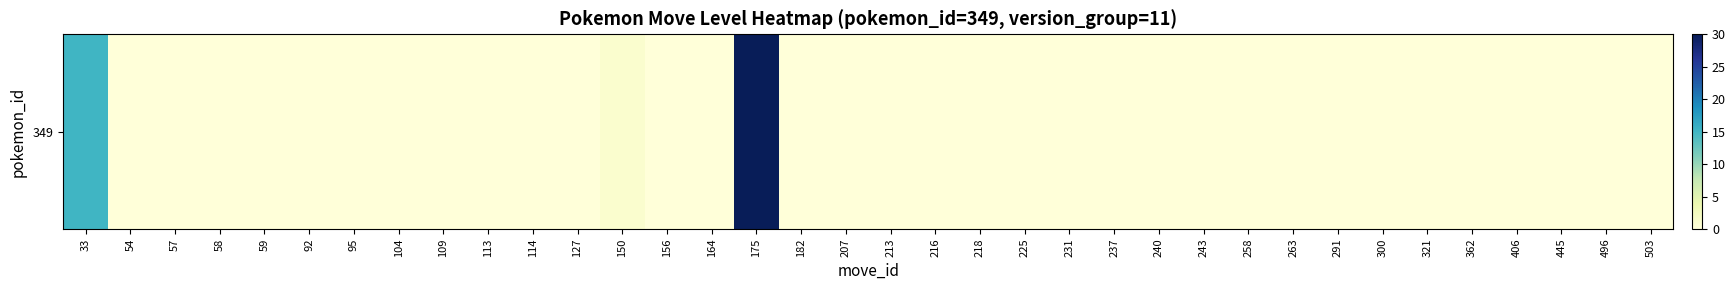

What is the greatest value displayed?

30